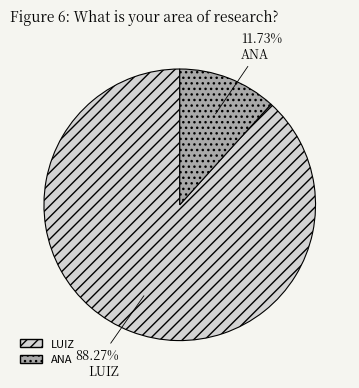

How many slices are in this pie chart?

2